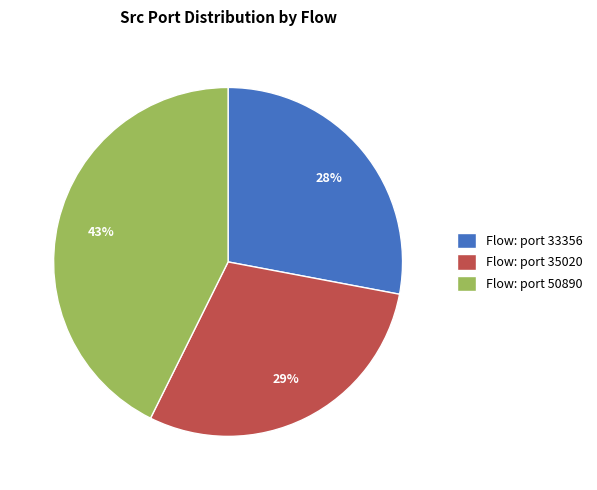

Which category has the smallest portion of the pie?

Flow: port 33356